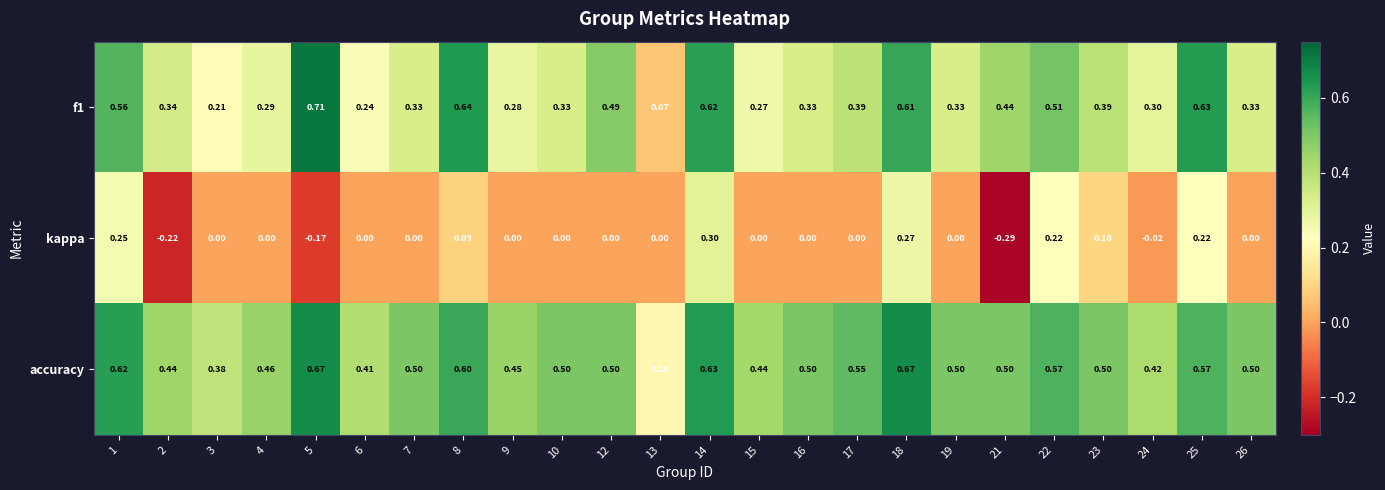

Between 2 and 25, which series saw the biggest shift?

kappa